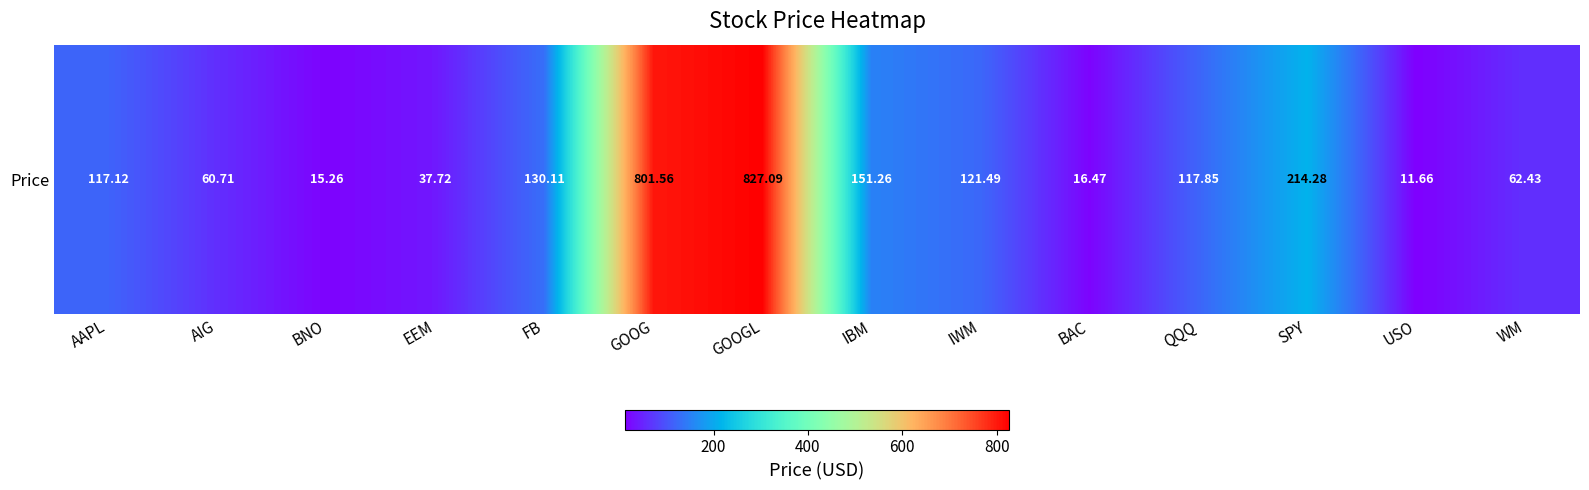

What is the greatest value displayed?

827.1